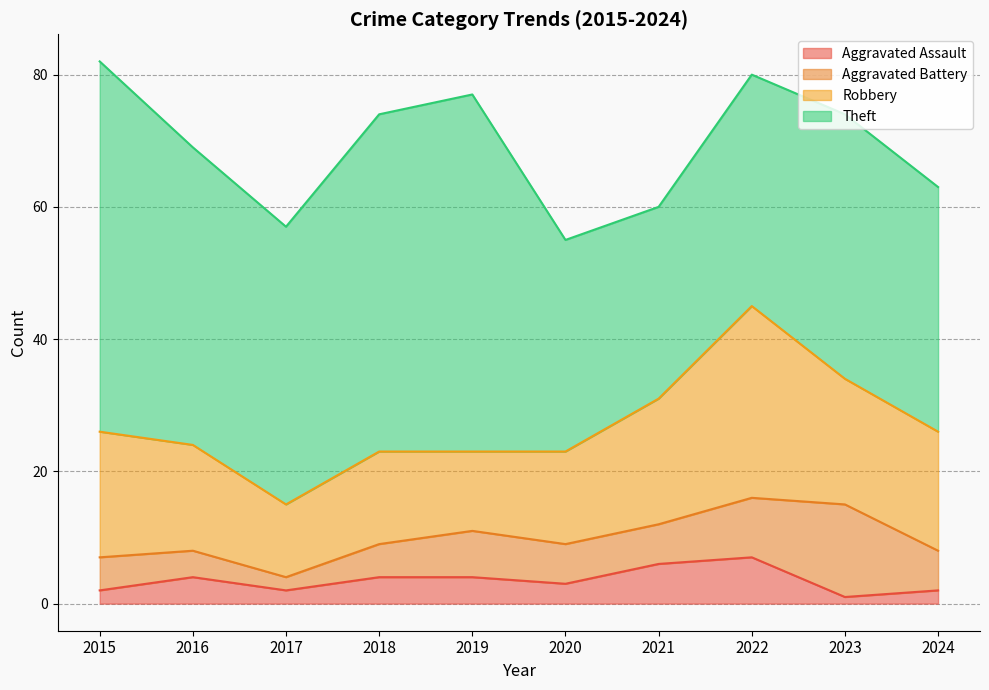

True or false: Theft has a value of 37 at 2024.

True